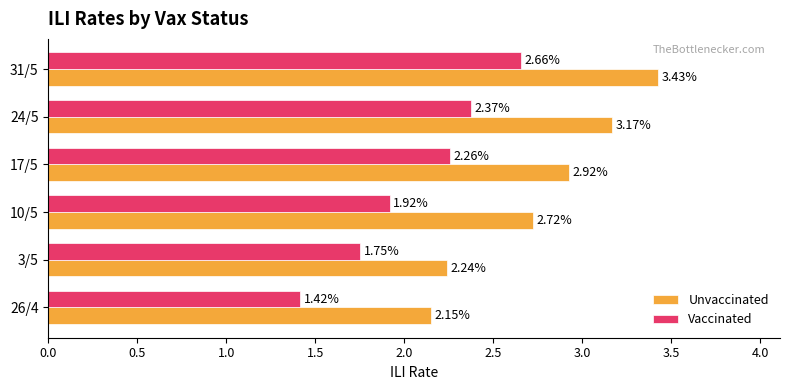

What is the total value across all series at 26/4?

3.6